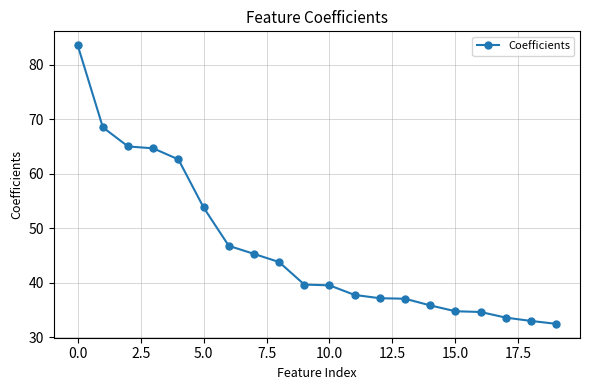

What is the value of the 14th point from the left?

37.0